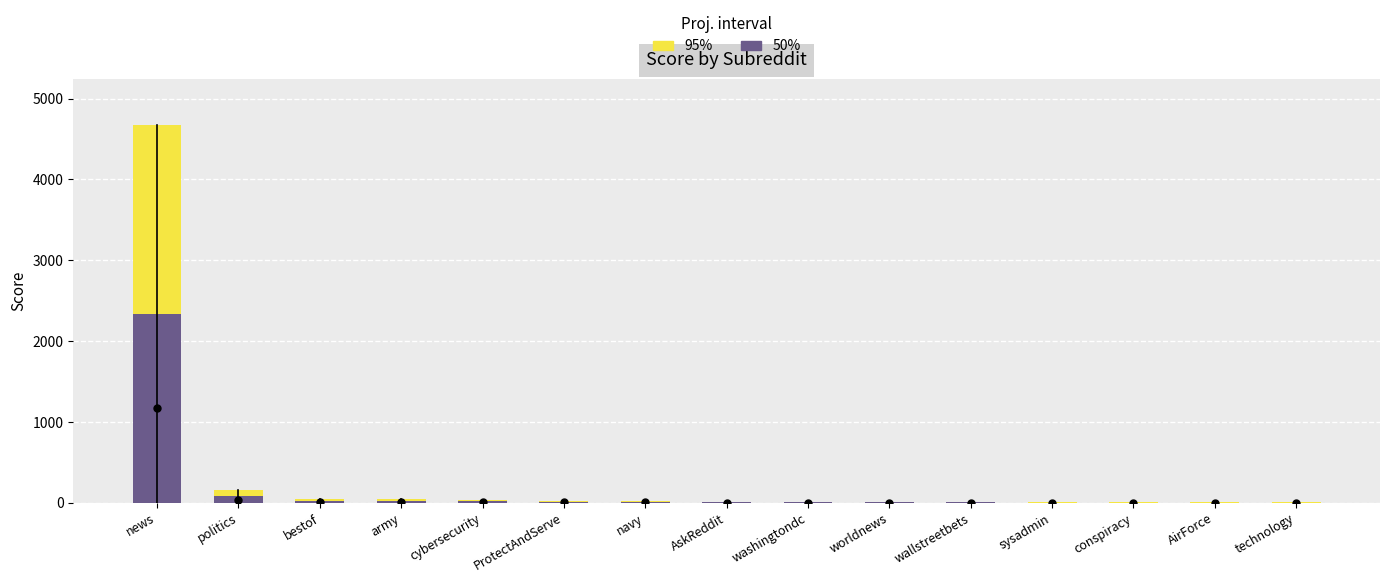

At which label does 50% reach its minimum?

AirForce